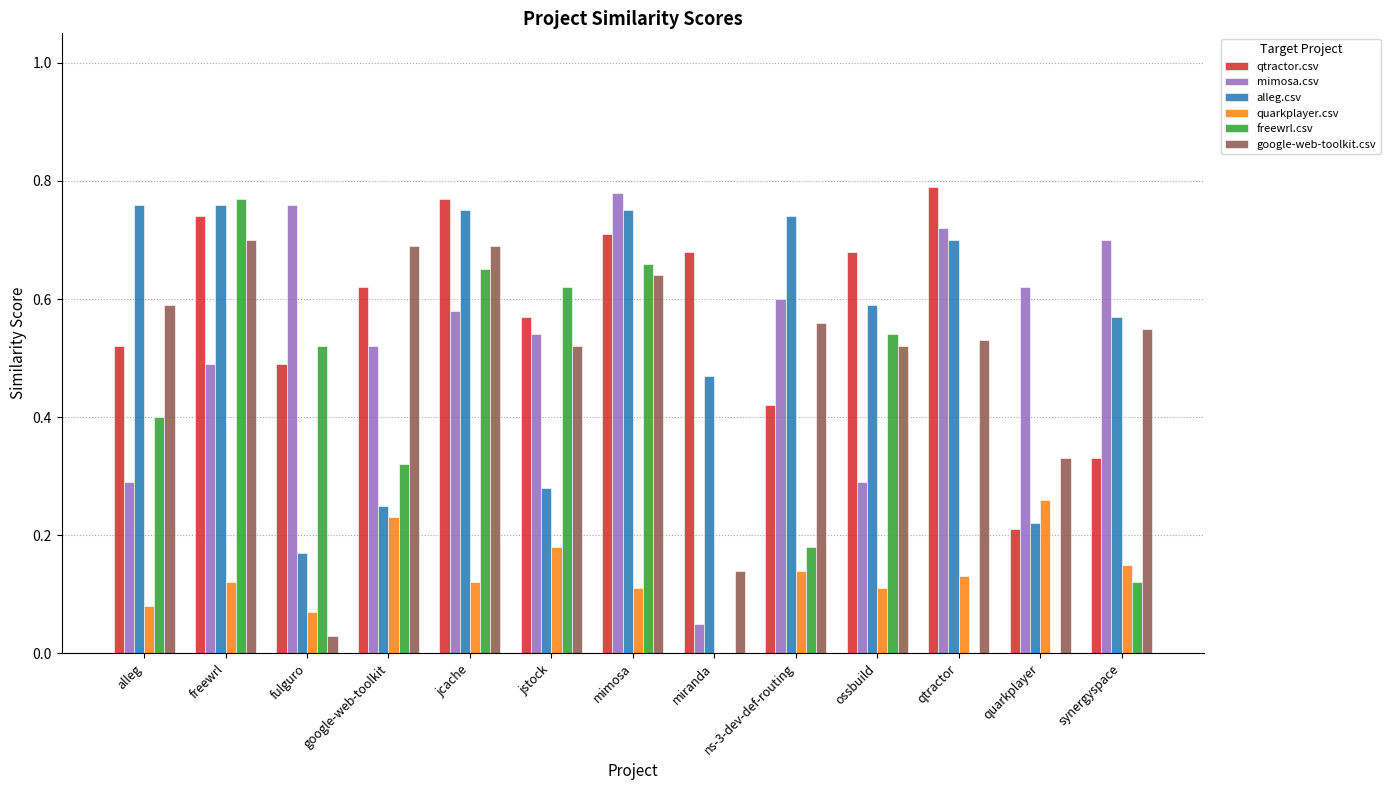

Which series changed the most between alleg and jstock?

alleg.csv